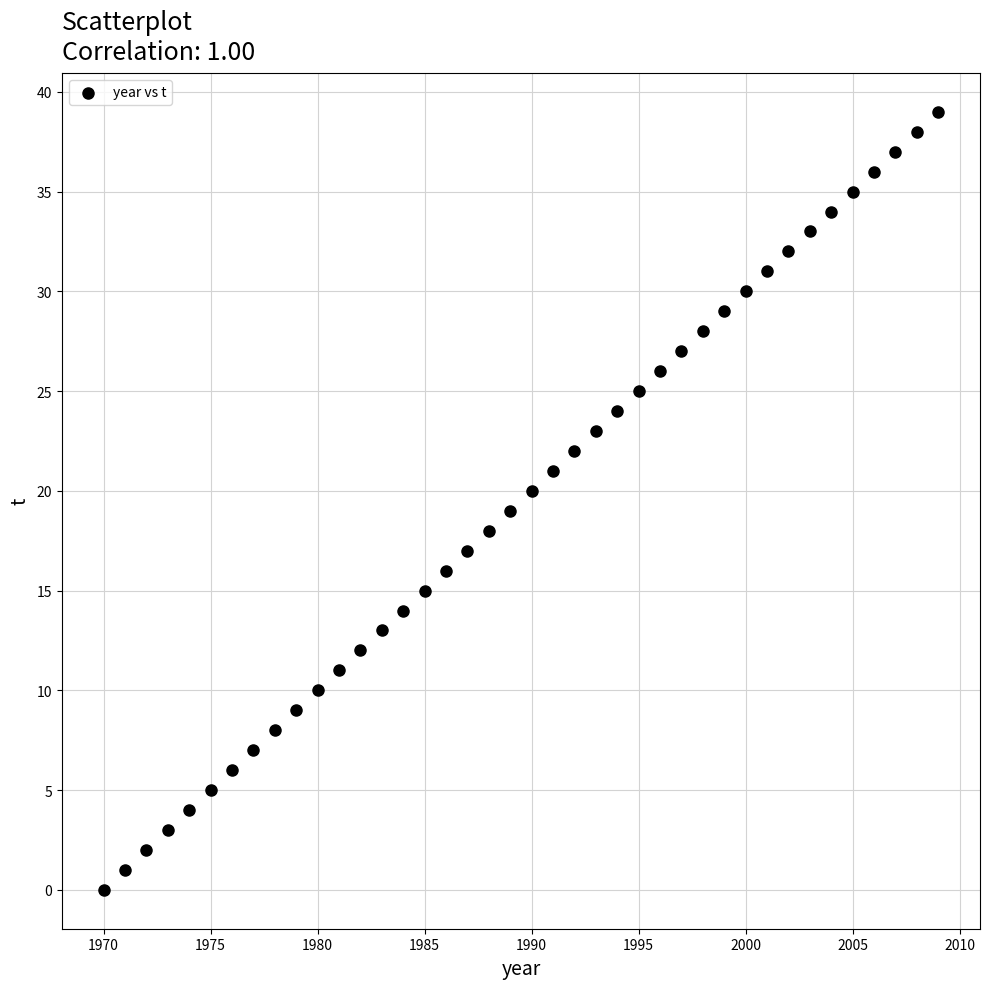

What is the range of X values (max minus min)?

39